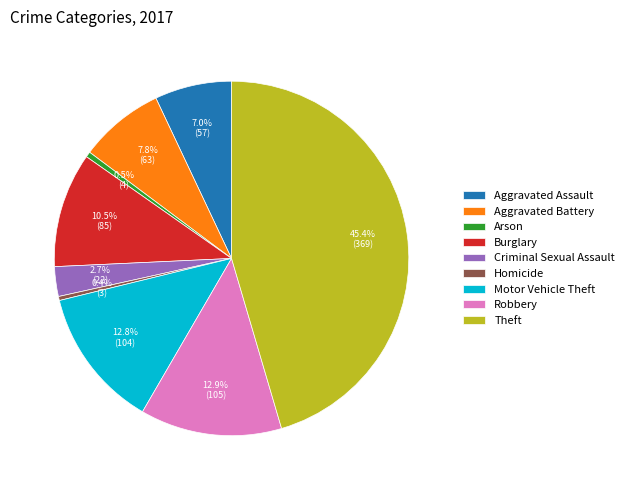

What percentage is NOT represented by Burglary?

89.5%